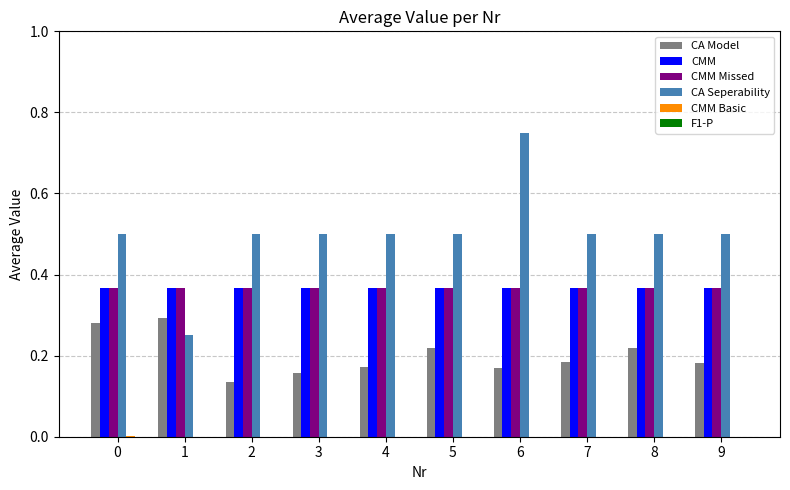

True or false: CA Seperability has a value of 0.1 at 1.

False